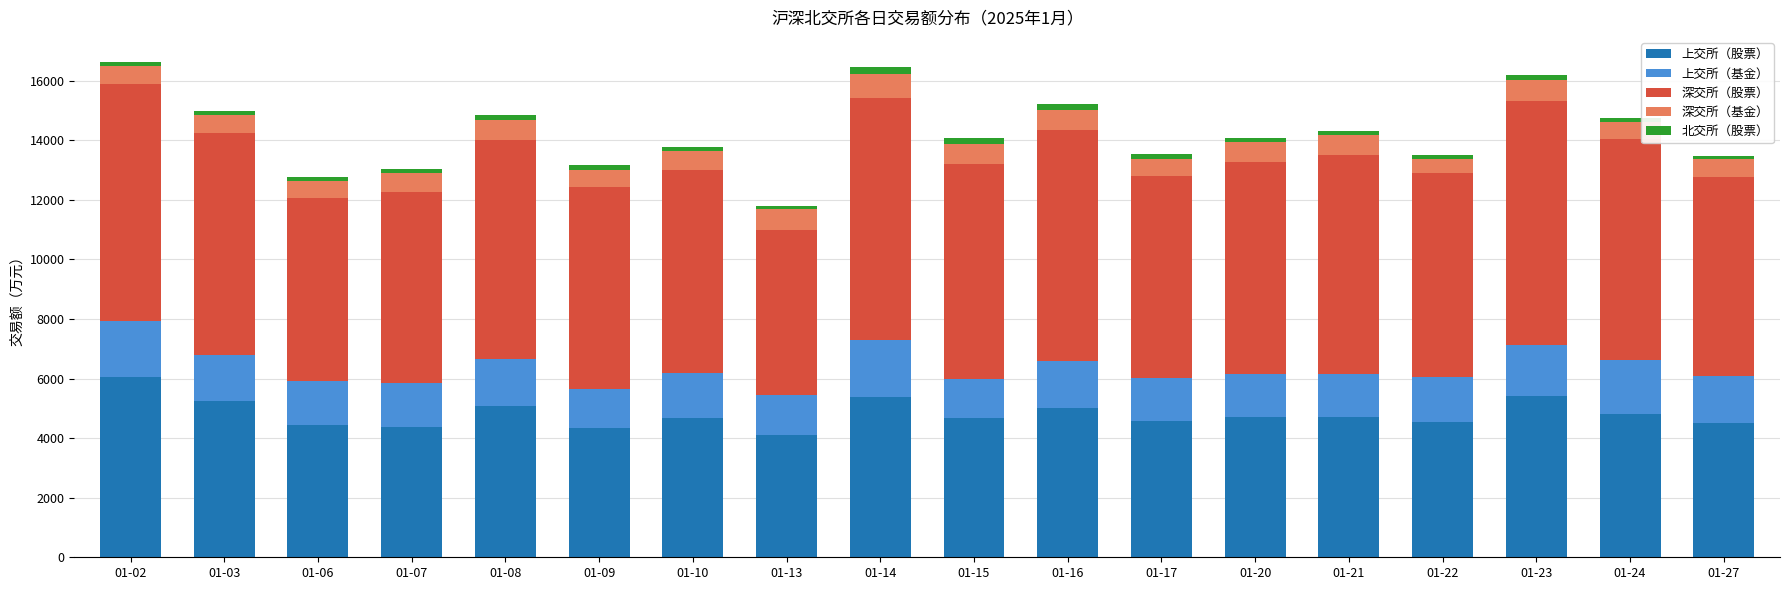

What is the minimum value for 上交所（股票）?

4121.1